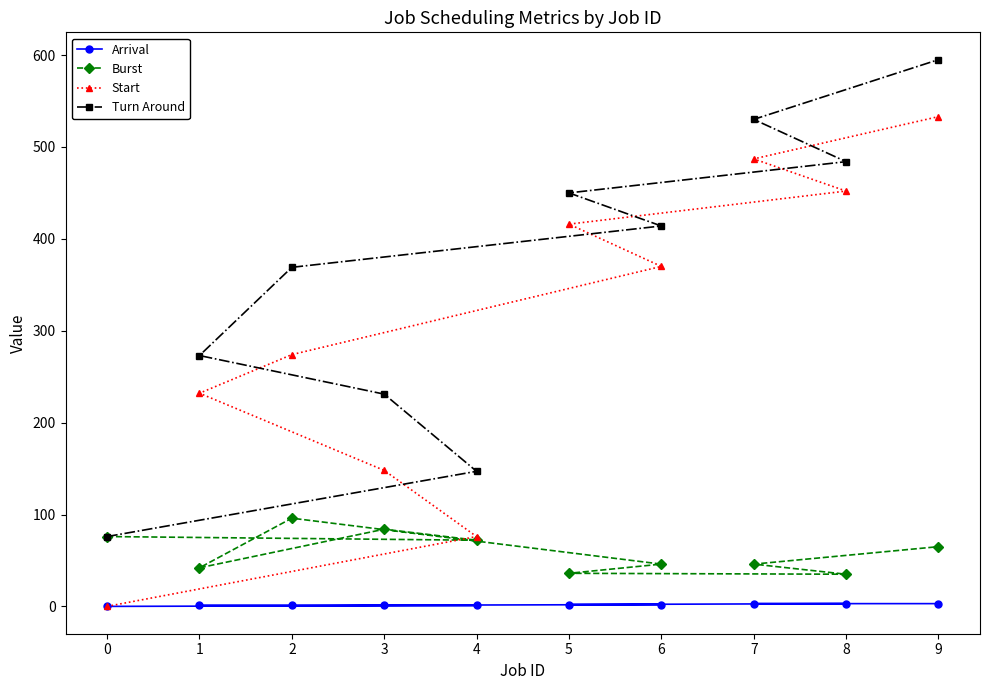

What value does the Burst series have at 6, to the nearest 10?

50